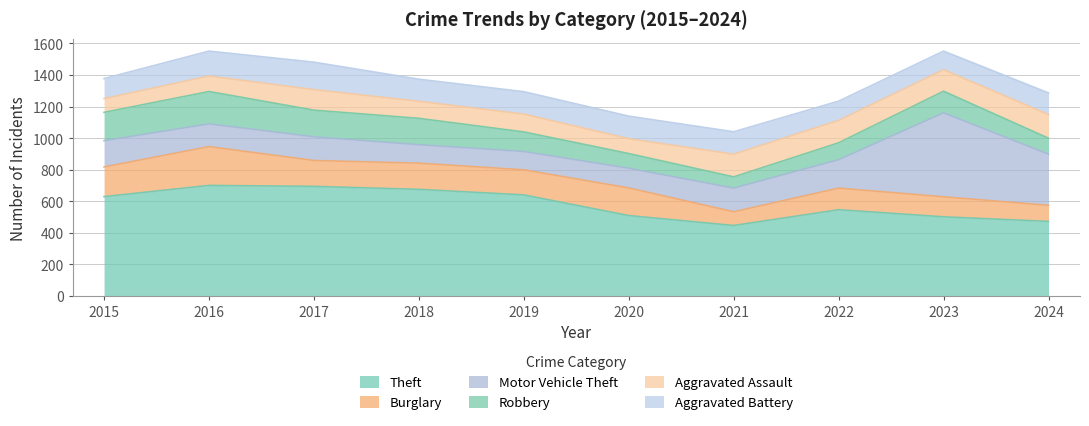

Reading right to left, list all the values displayed in this chart.

Theft: 2024=472	2023=501	2022=546	2021=446	2020=509	2019=640	2018=675	2017=694	2016=700	2015=629
Burglary: 2024=102	2023=127	2022=137	2021=87	2020=175	2019=159	2018=166	2017=164	2016=246	2015=188
Motor Vehicle Theft: 2024=324	2023=532	2022=180	2021=150	2020=125	2019=116	2018=117	2017=150	2016=144	2015=166
Robbery: 2024=101	2023=137	2022=107	2021=71	2020=93	2019=124	2018=167	2017=169	2016=205	2015=180
Aggravated Assault: 2024=150	2023=136	2022=142	2021=144	2020=94	2019=113	2018=108	2017=130	2016=98	2015=87
Aggravated Battery: 2024=137	2023=118	2022=122	2021=142	2020=143	2019=142	2018=140	2017=174	2016=158	2015=127